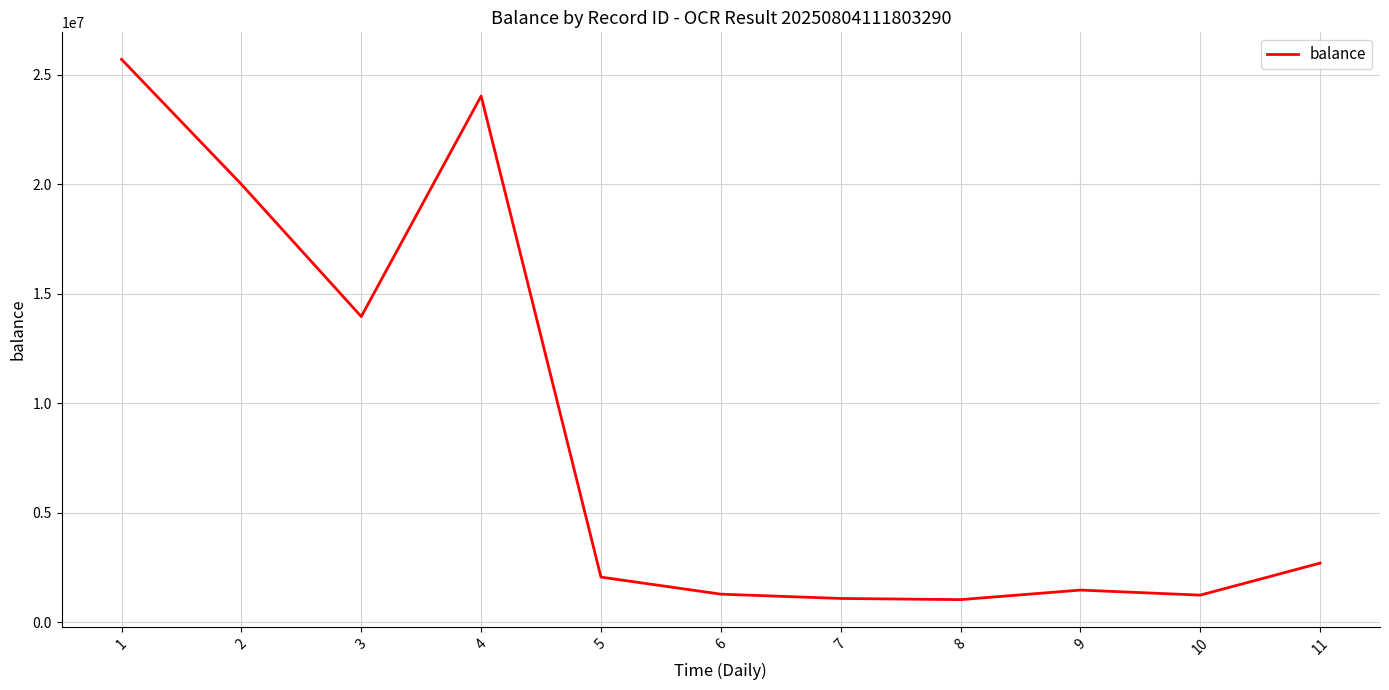

What is the minimum value shown in the chart?

1026271